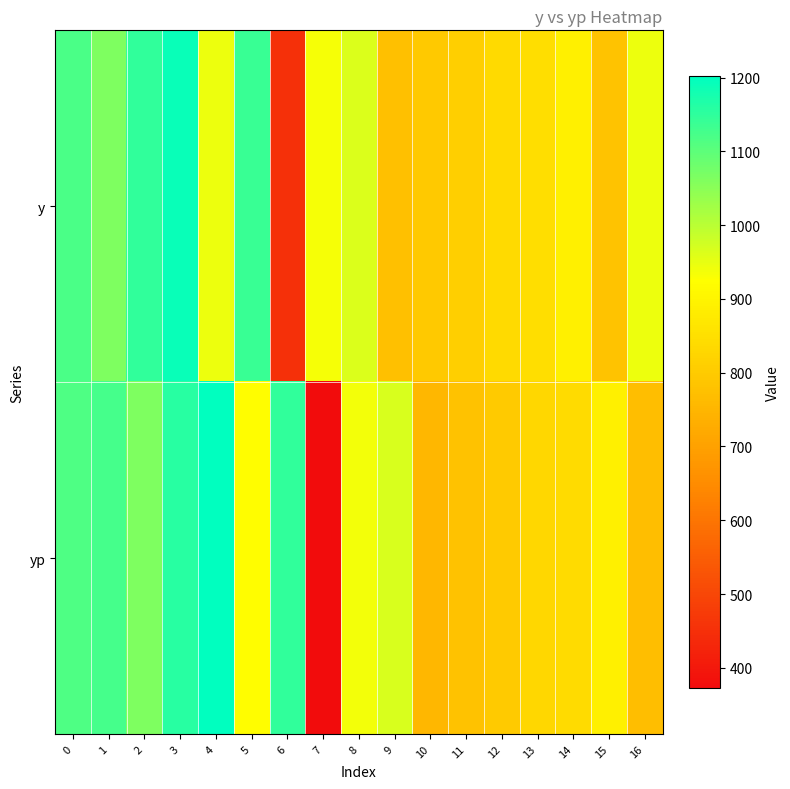

Between 2 and 12, which series saw the biggest shift?

y